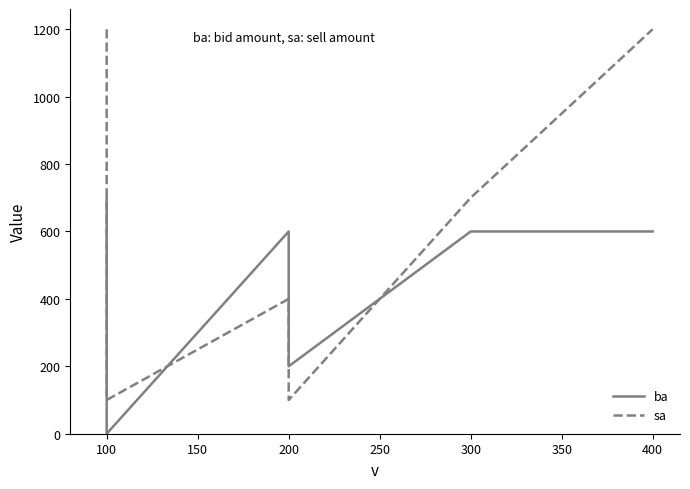

At 400, list the series in order from smallest to largest.

ba, sa